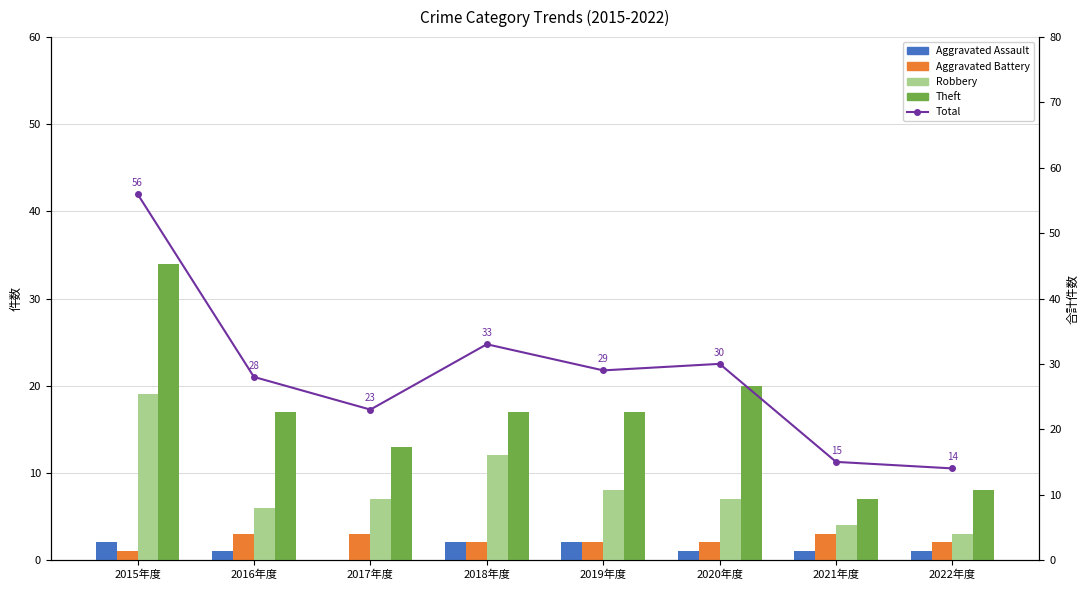

Reading left to right, extract all data points from this chart.

Aggravated Assault: 2015年度=2	2016年度=1	2017年度=0	2018年度=2	2019年度=2	2020年度=1	2021年度=1	2022年度=1
Aggravated Battery: 2015年度=1	2016年度=3	2017年度=3	2018年度=2	2019年度=2	2020年度=2	2021年度=3	2022年度=2
Robbery: 2015年度=19	2016年度=6	2017年度=7	2018年度=12	2019年度=8	2020年度=7	2021年度=4	2022年度=3
Theft: 2015年度=34	2016年度=17	2017年度=13	2018年度=17	2019年度=17	2020年度=20	2021年度=7	2022年度=8
Total: 2015年度=56	2016年度=28	2017年度=23	2018年度=33	2019年度=29	2020年度=30	2021年度=15	2022年度=14